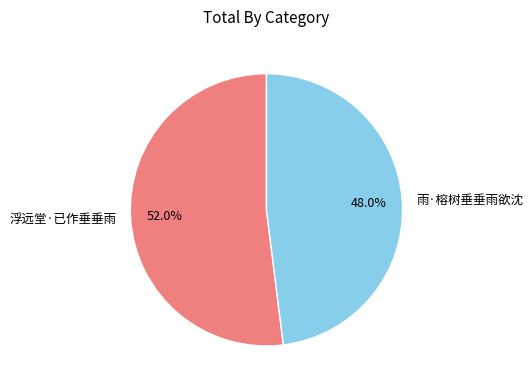

To the nearest percent, what is the difference between the 浮远堂·已作垂垂雨 and 雨·榕树垂垂雨欲沈 slice percentages?

4%